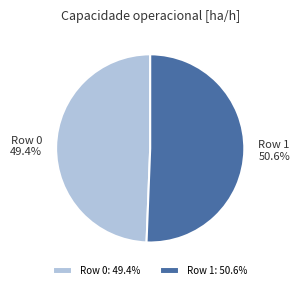

What percentage is NOT represented by Row 0?

50.6%